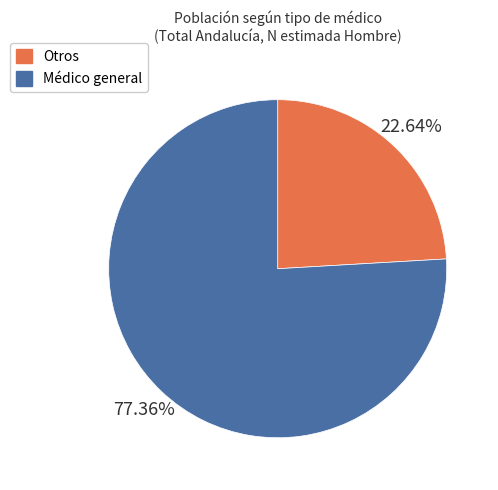

Which category has the smallest portion of the pie?

Otros